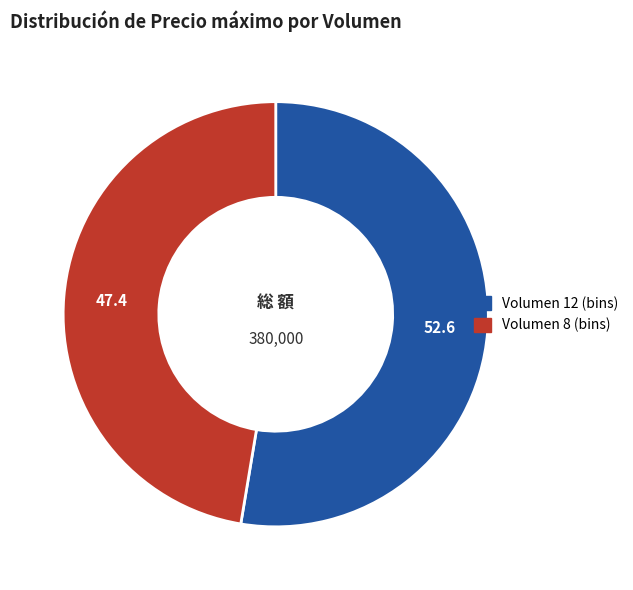

Is there a majority slice in this chart?

Yes